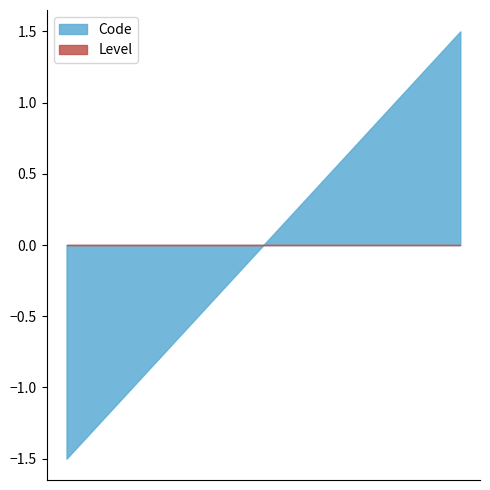

What are all the series names shown in the legend?

Code, Level